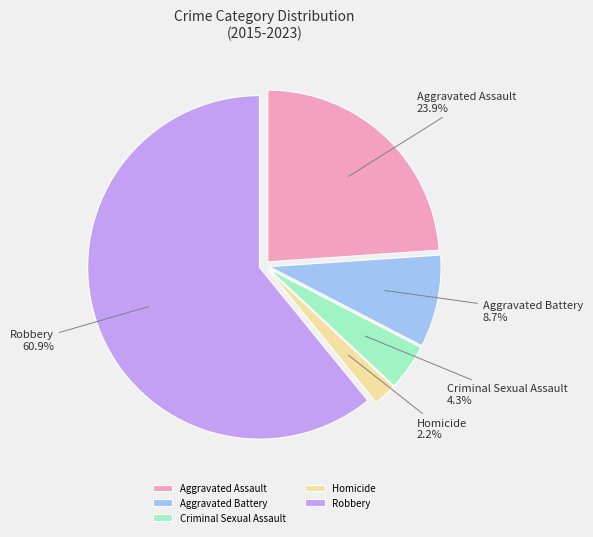

What is the smallest slice in the pie chart?

Homicide